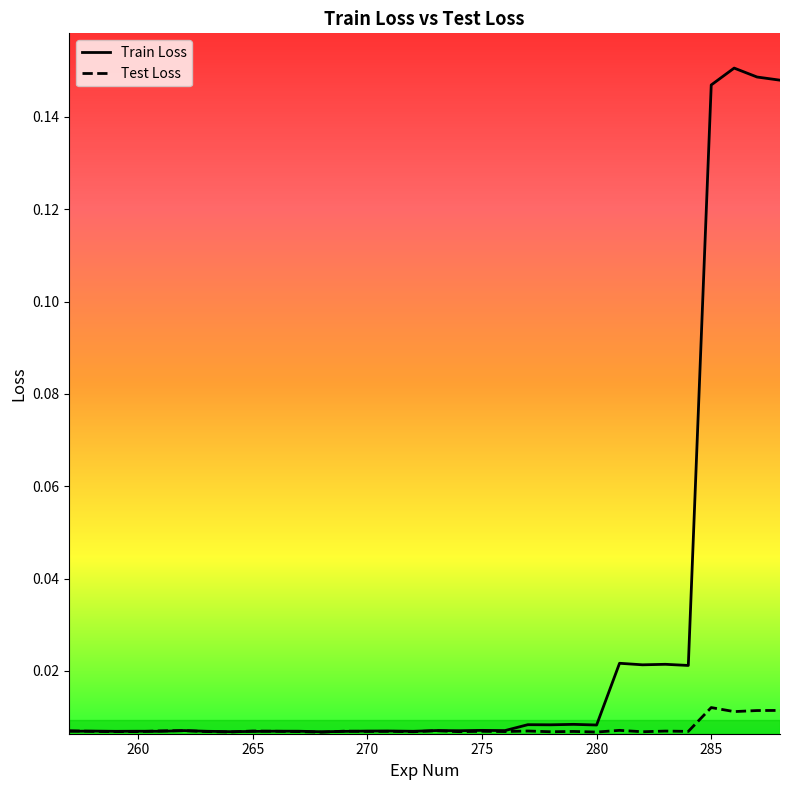

The Test Loss series shows 0.0 at 266. True or false?

True